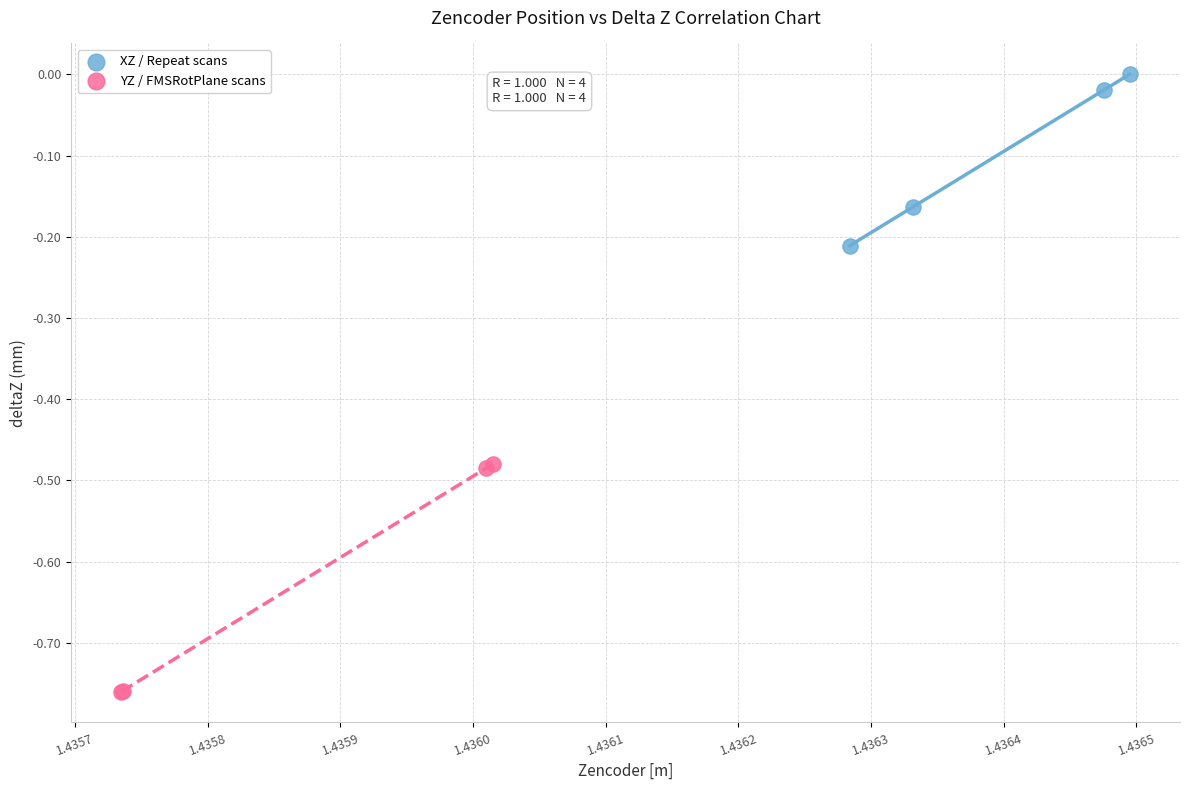

Which series contains the highest Y value?

XZ / Repeat scans